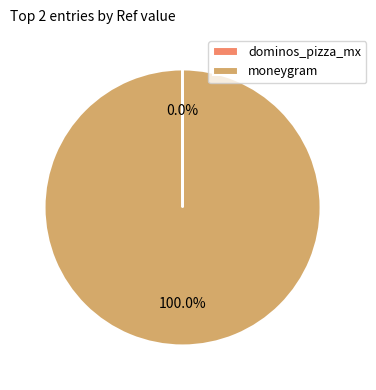

Which slice is the largest?

moneygram